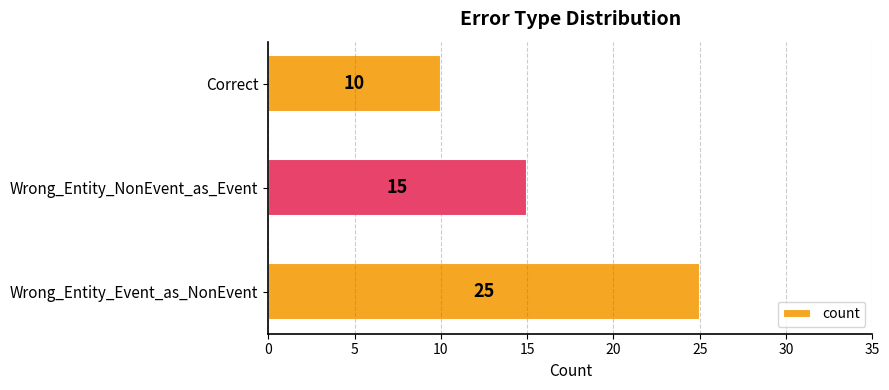

What is the sum of all values?

50